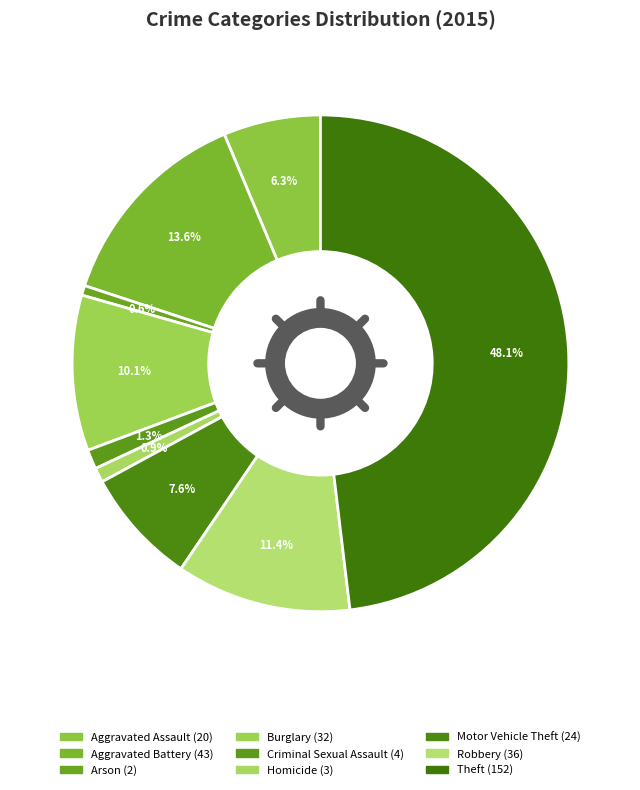

True or false: Arson accounts for 1% of the total.

True